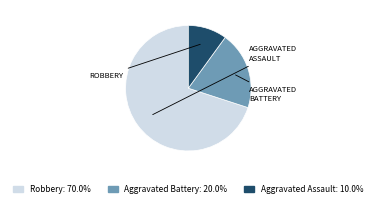

Which category has the biggest portion of the pie?

Robbery